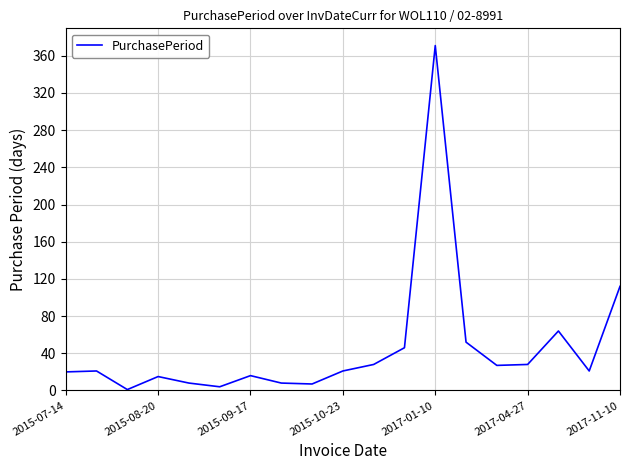

How many lines are shown in the chart?

1